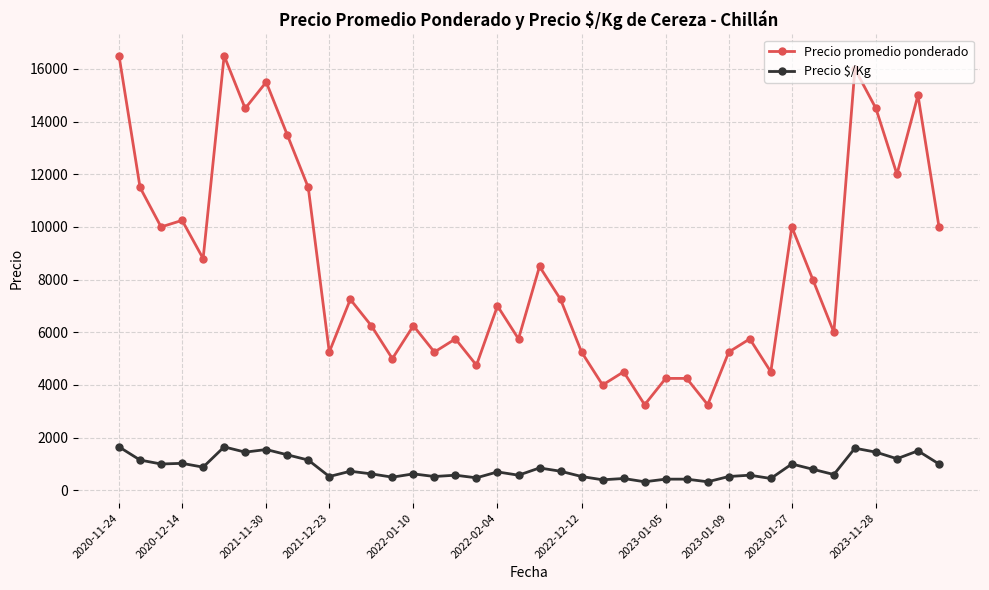

Rank the series by their average value, from lowest to highest.

Precio $/Kg, Precio promedio ponderado